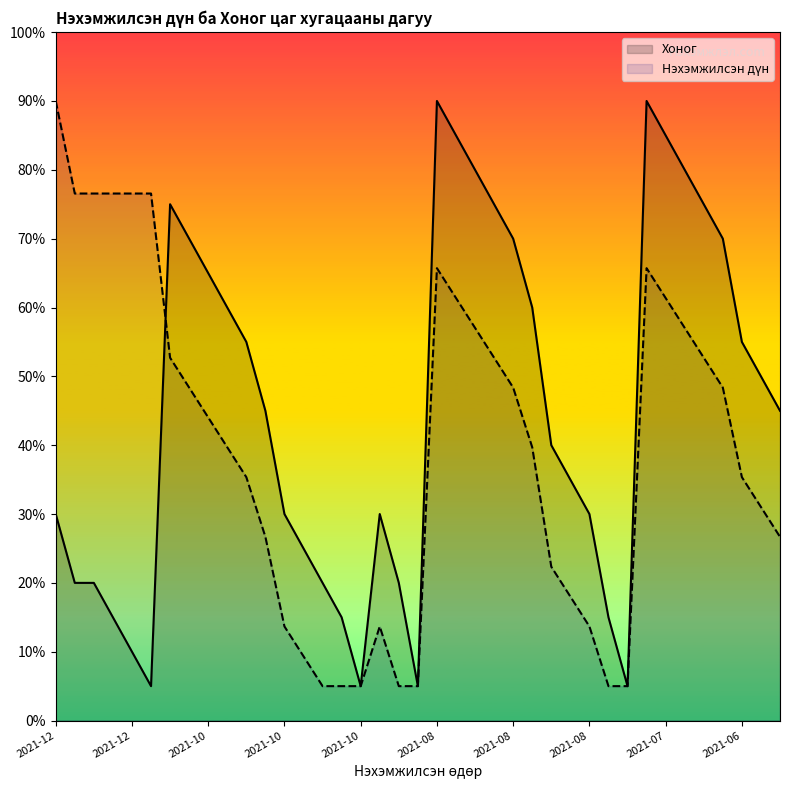

How many distinct data groups are displayed?

2